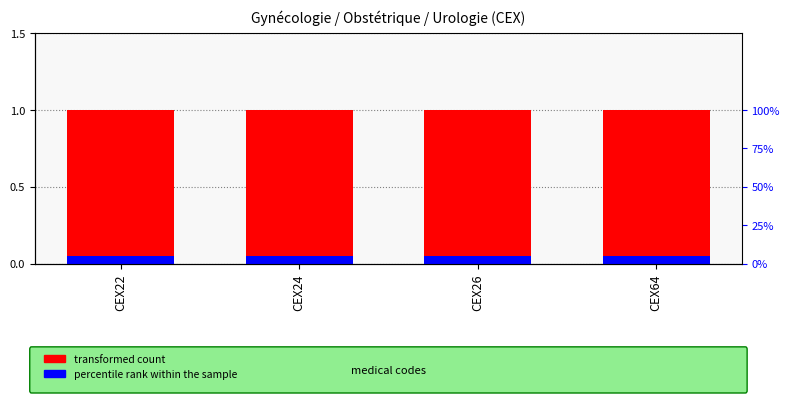

What is the value of the transformed count bar at the 4th from the left?

1.0